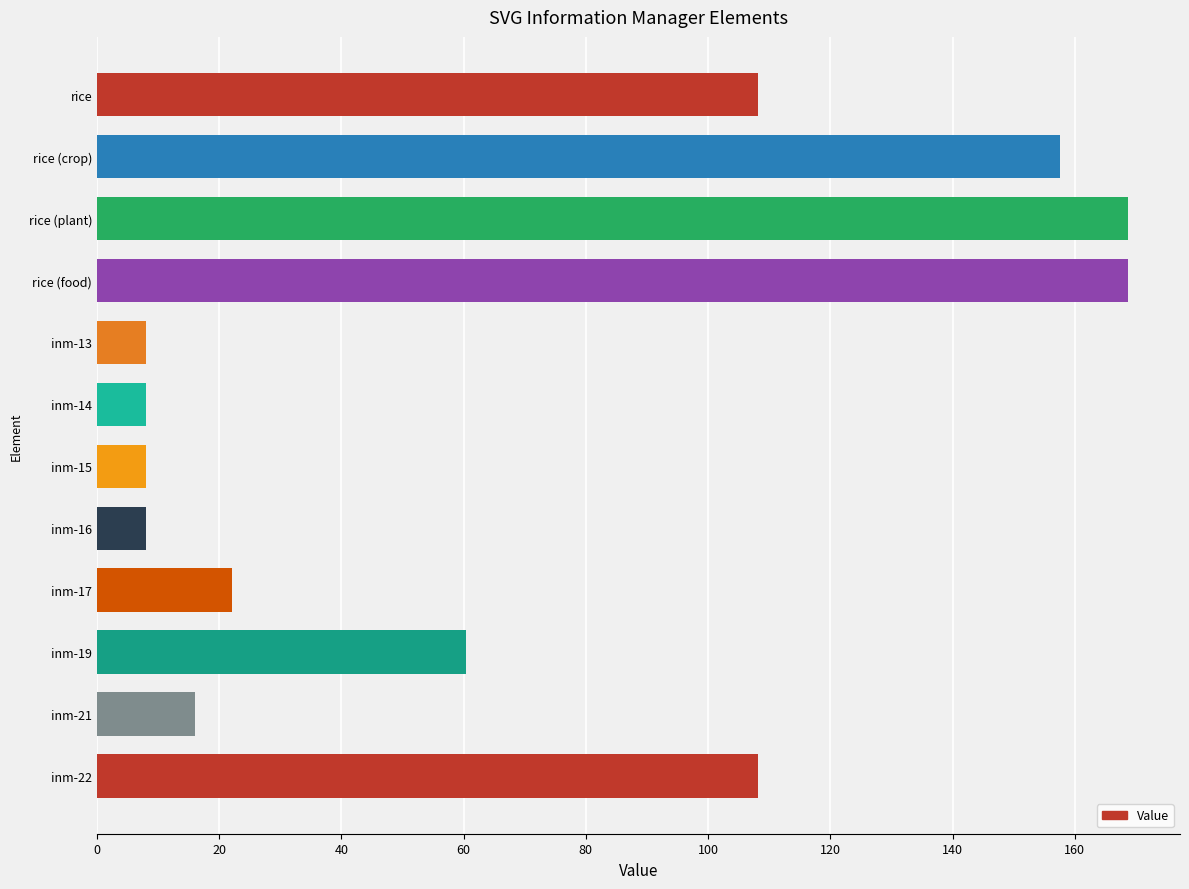

Does the chart contain stacked bars?

No